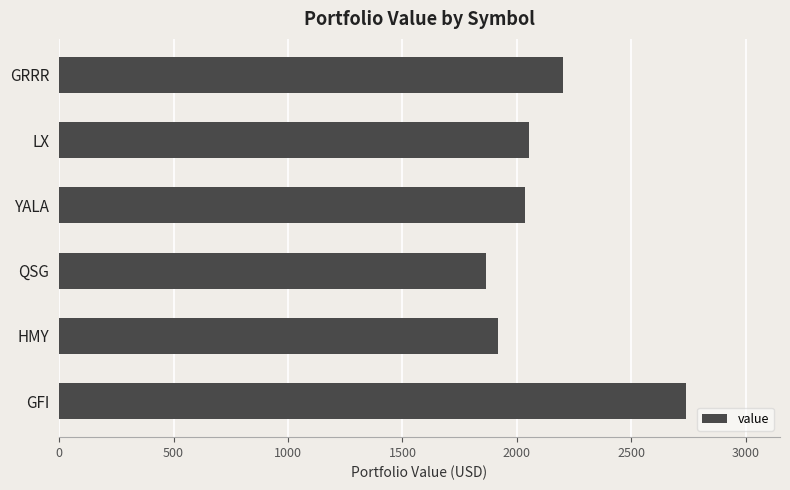

Are the bars horizontal?

Yes